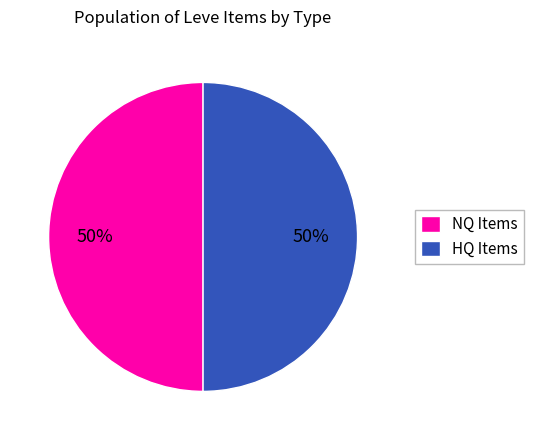

To the nearest percent, what is the difference between the largest and smallest slice percentages?

0%